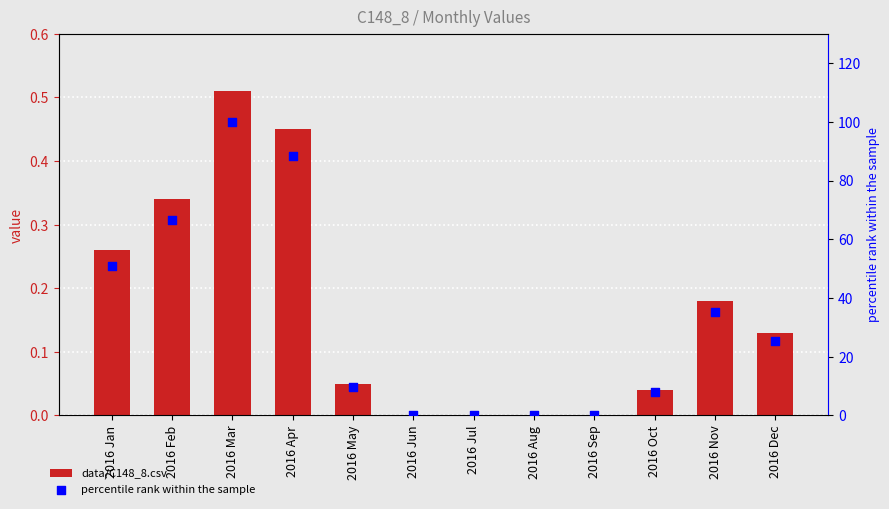

At which category is the sum across all series the highest?

2016 Mar